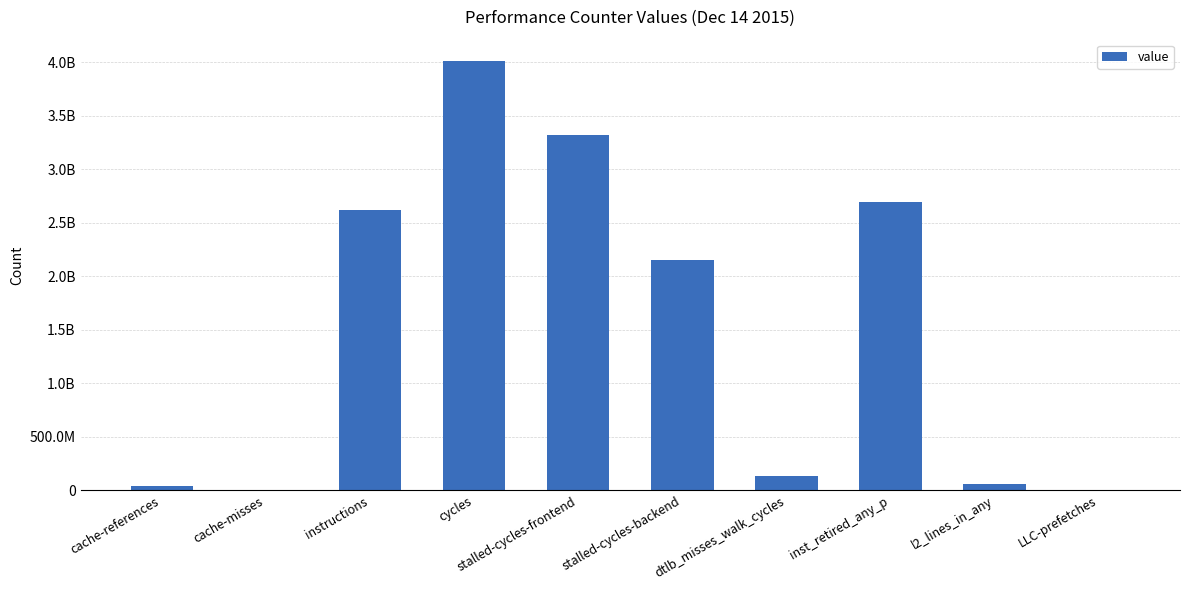

What is the difference between the maximum and minimum values?

4005910185